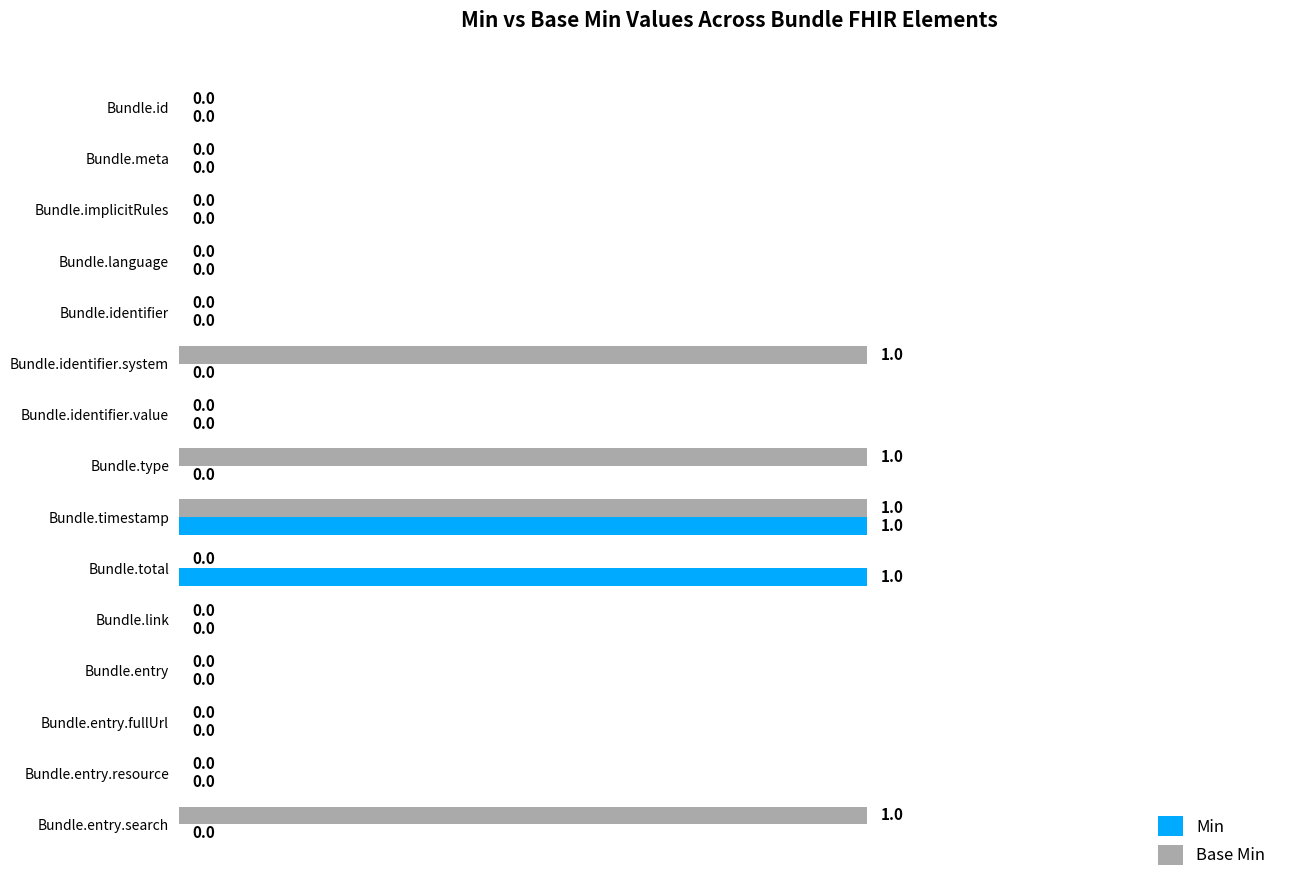

At which category is the sum across all series the highest?

Bundle.timestamp